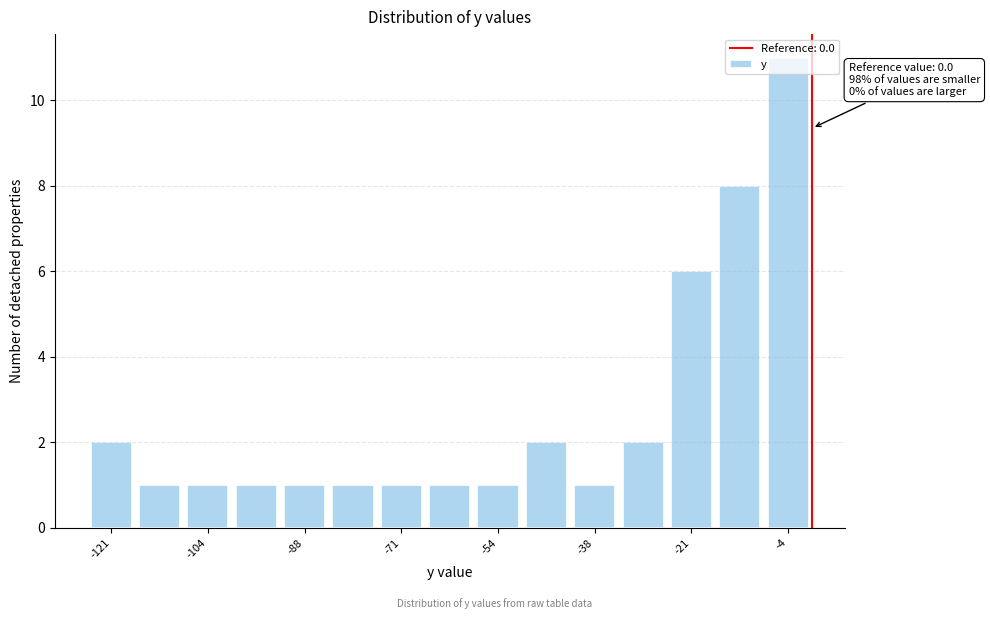

Which range on the x-axis has the tallest bar?

-8 to 0